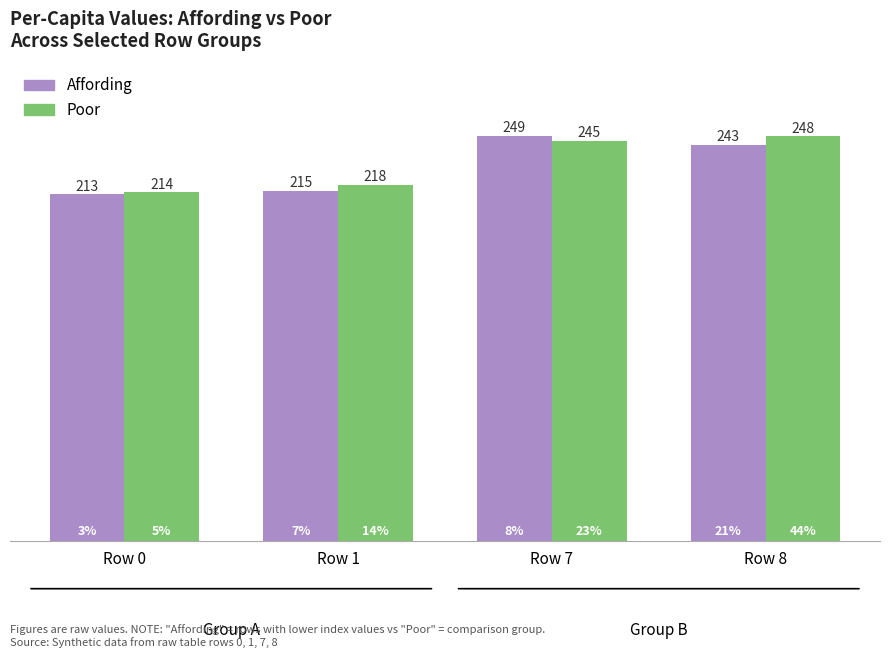

Which series has the widest spread of values?

Affording